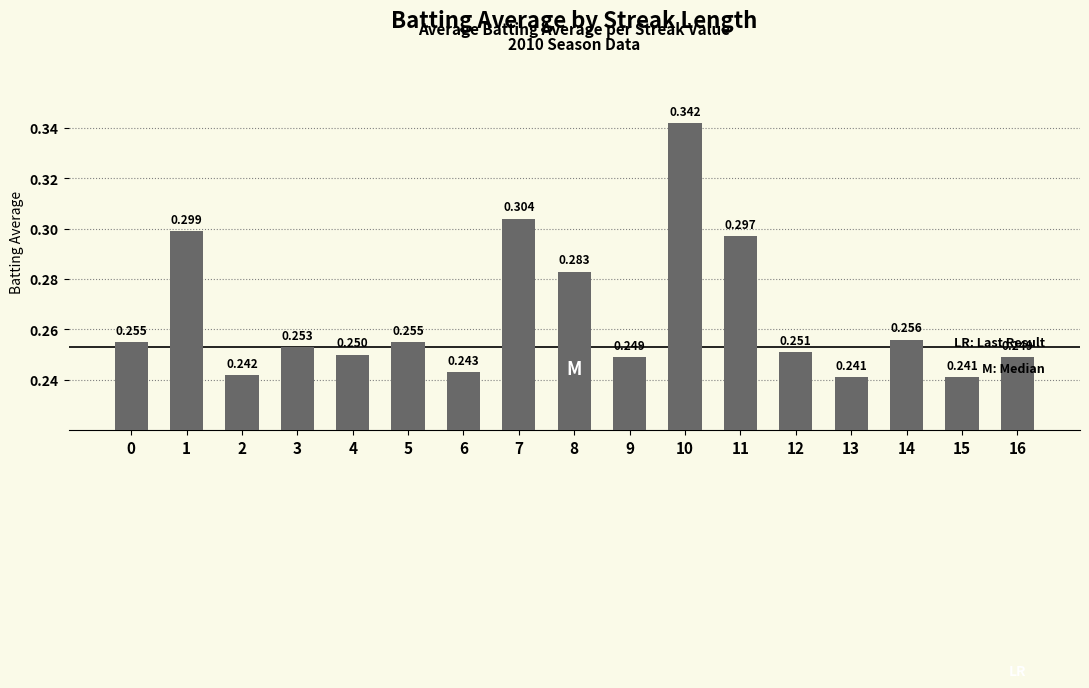

Does the chart contain stacked bars?

No